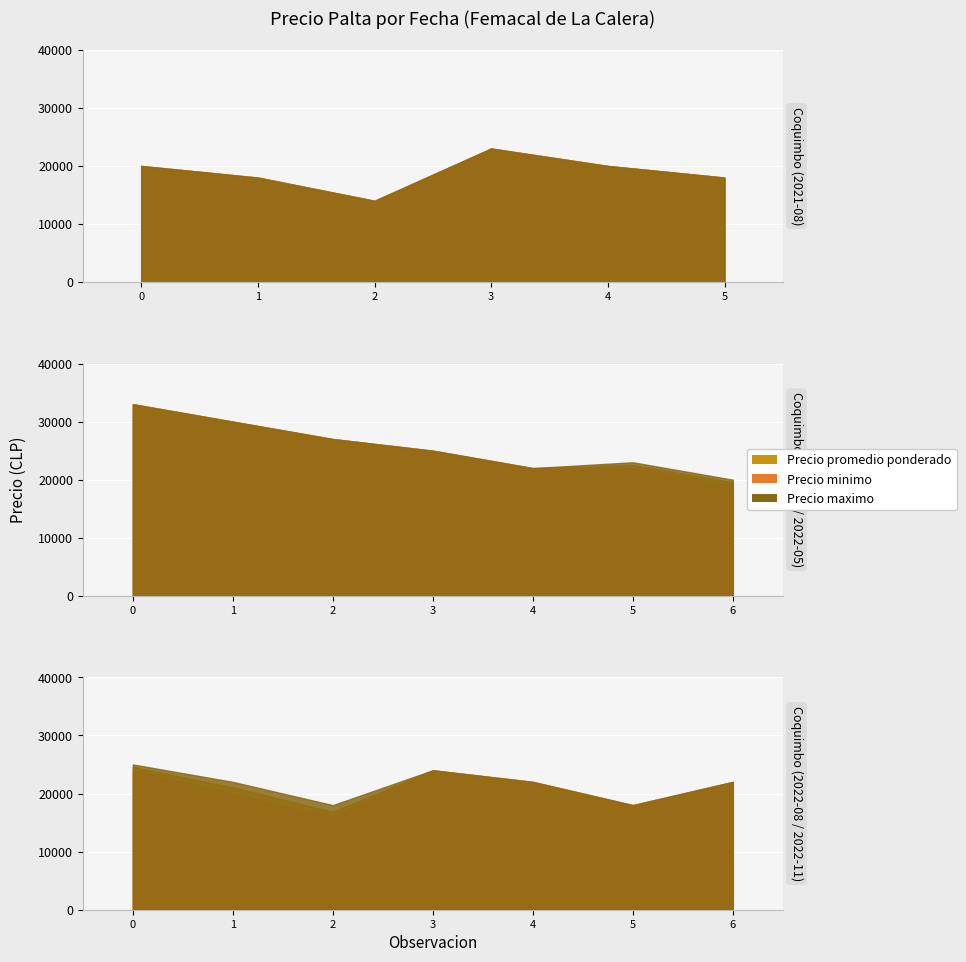

What is the difference between the Precio promedio ponderado values at 2022-11-14 and 2021-08-30?

10558